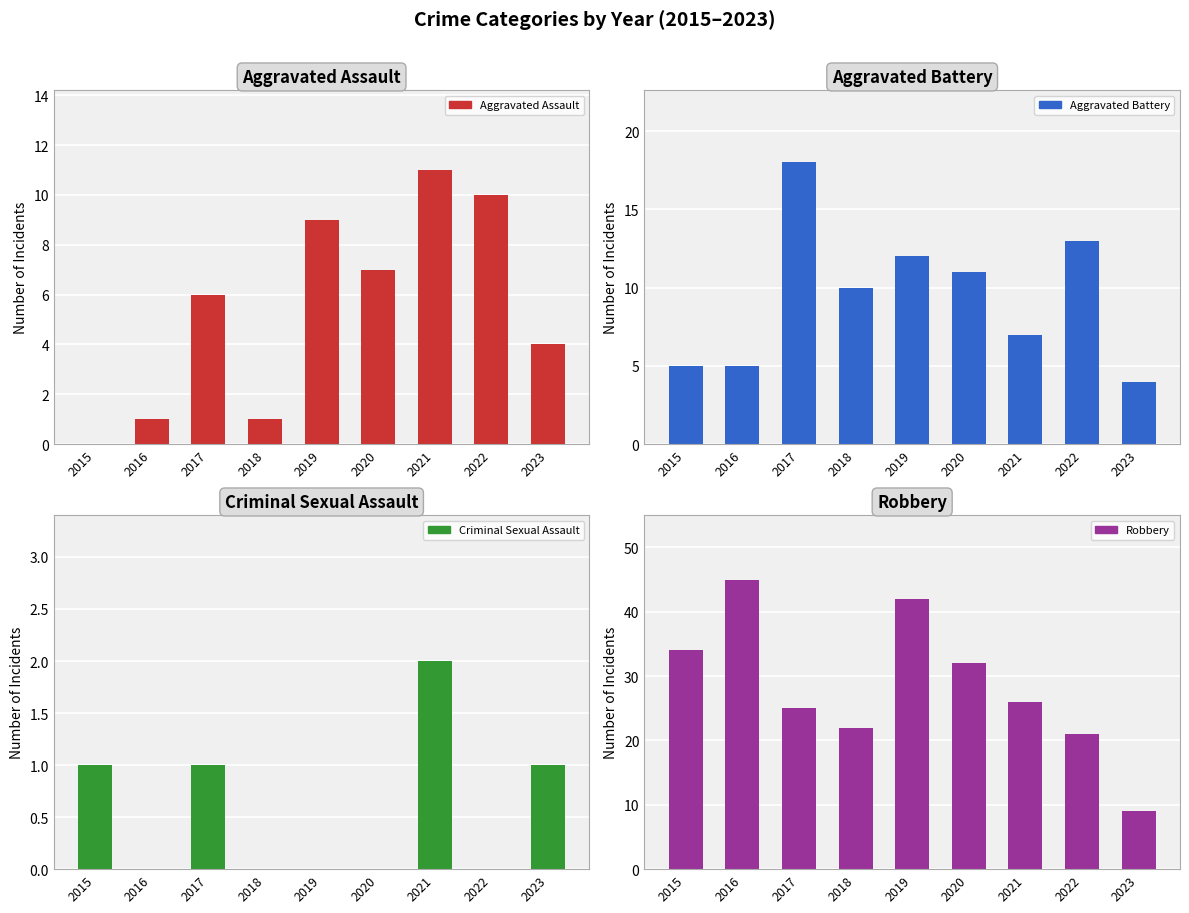

What is the average value of the Aggravated Assault series?

5